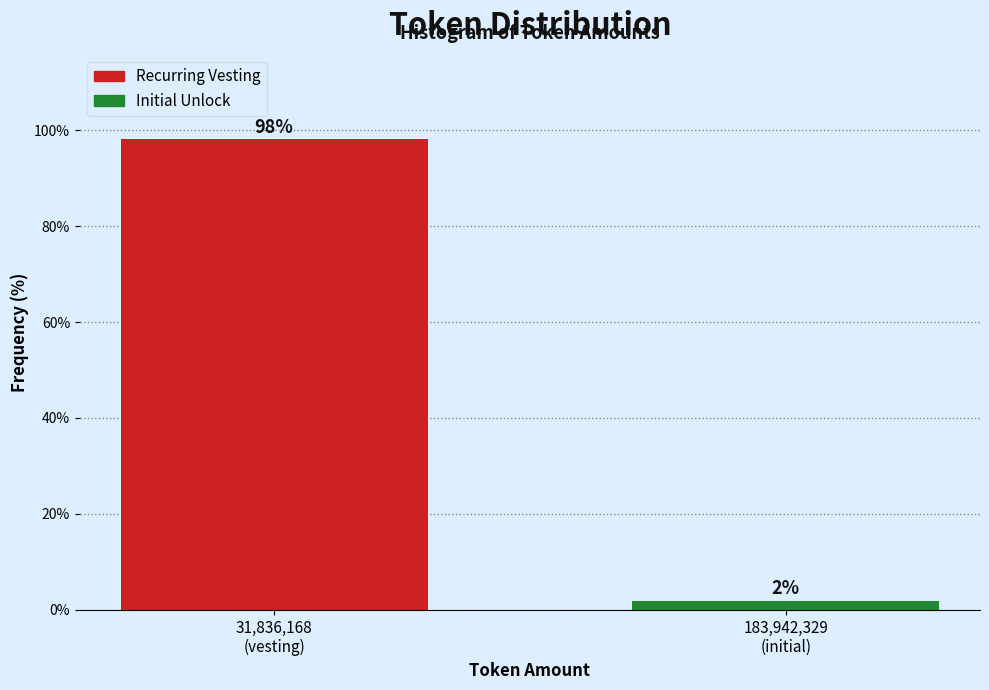

What is the sum of all values?

100.0